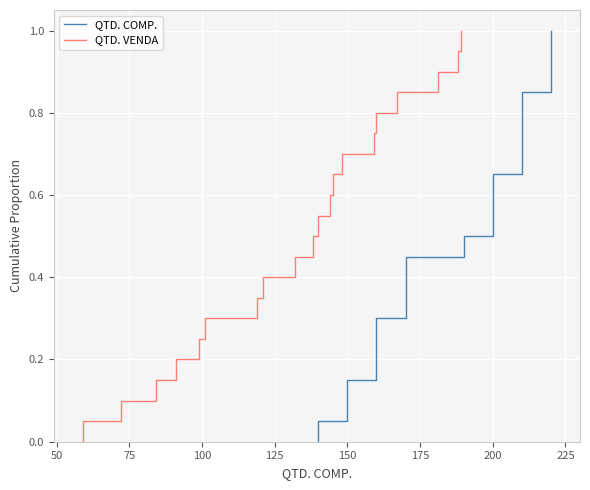

What is the sum of all QTD. VENDA values?

10.5